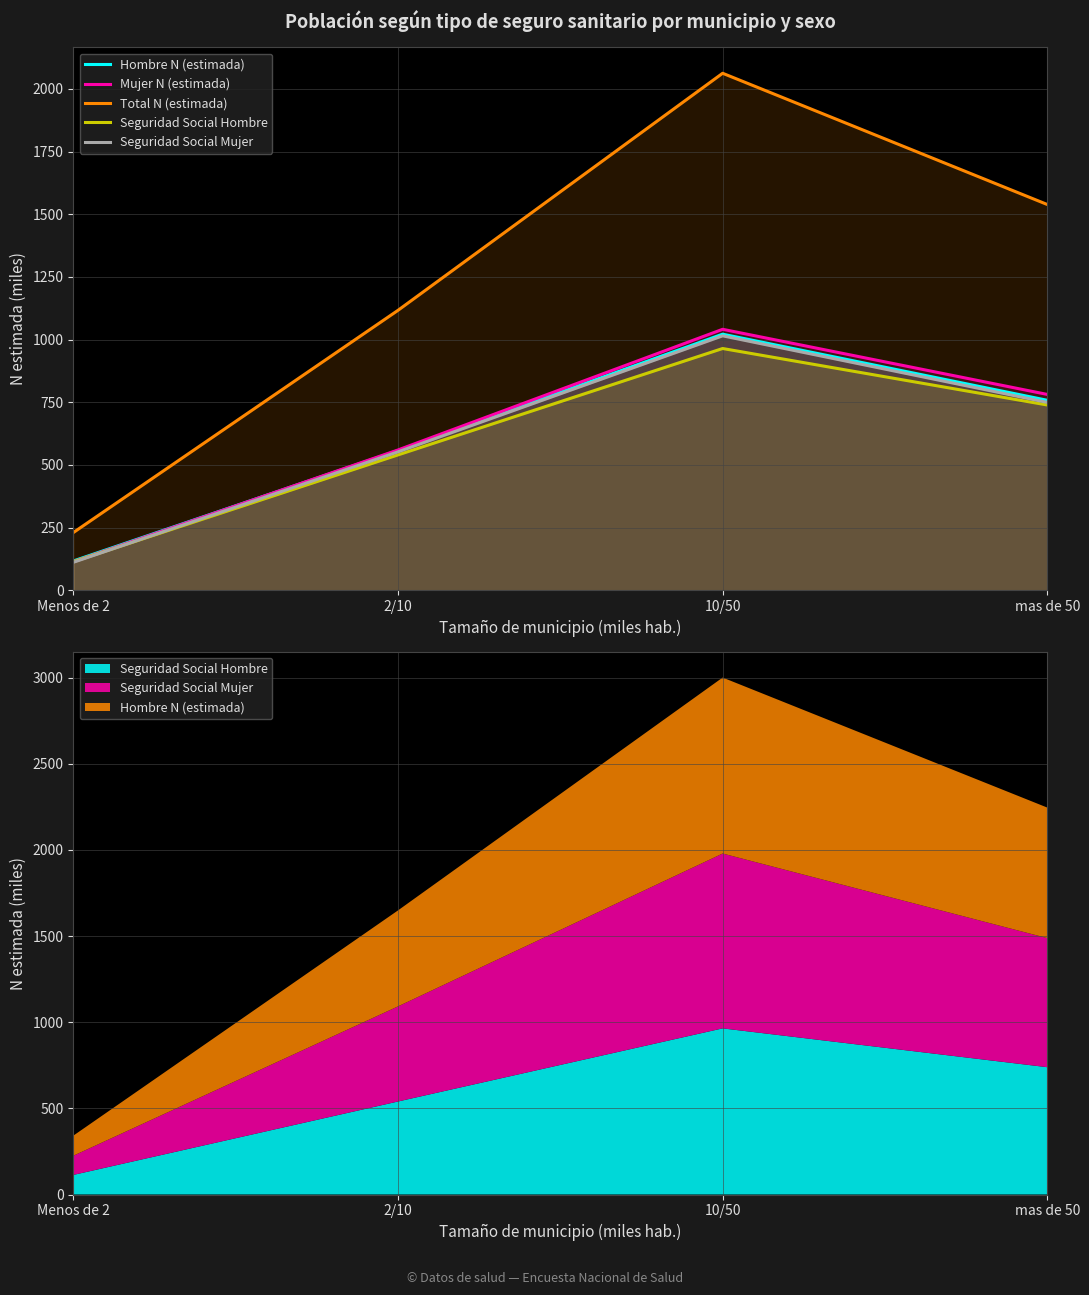

Rank the categories by Seguridad Social Hombre value from highest to lowest.

10/50, mas de 50, 2/10, Menos de 2